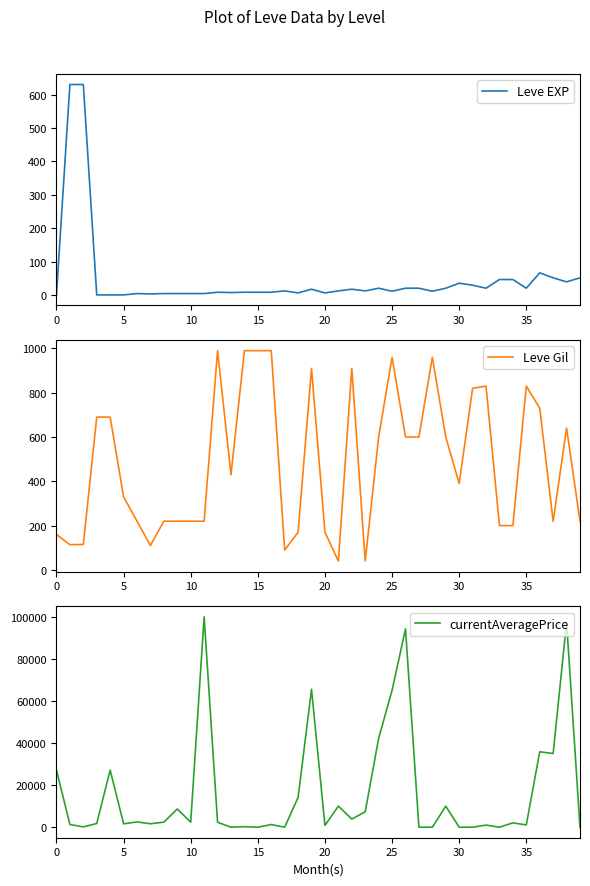

True or false: Leve Gil has a value of 40.0 at 21.

True